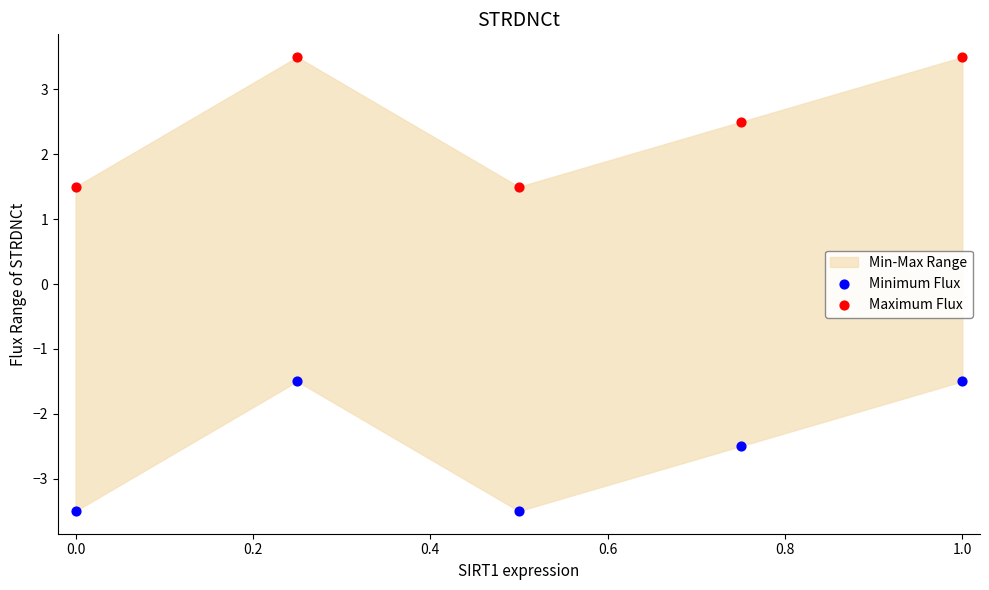

Which series reaches the maximum Y coordinate?

Maximum Flux